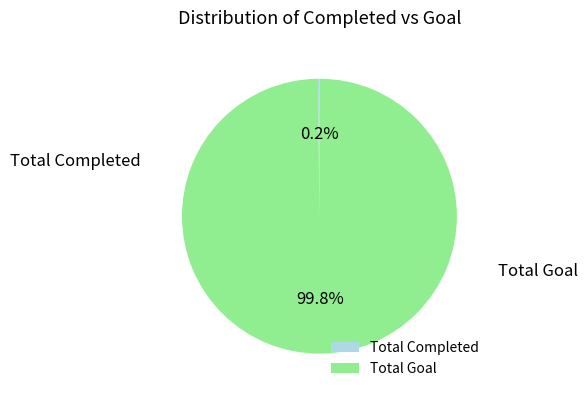

How many slices are in this pie chart?

2